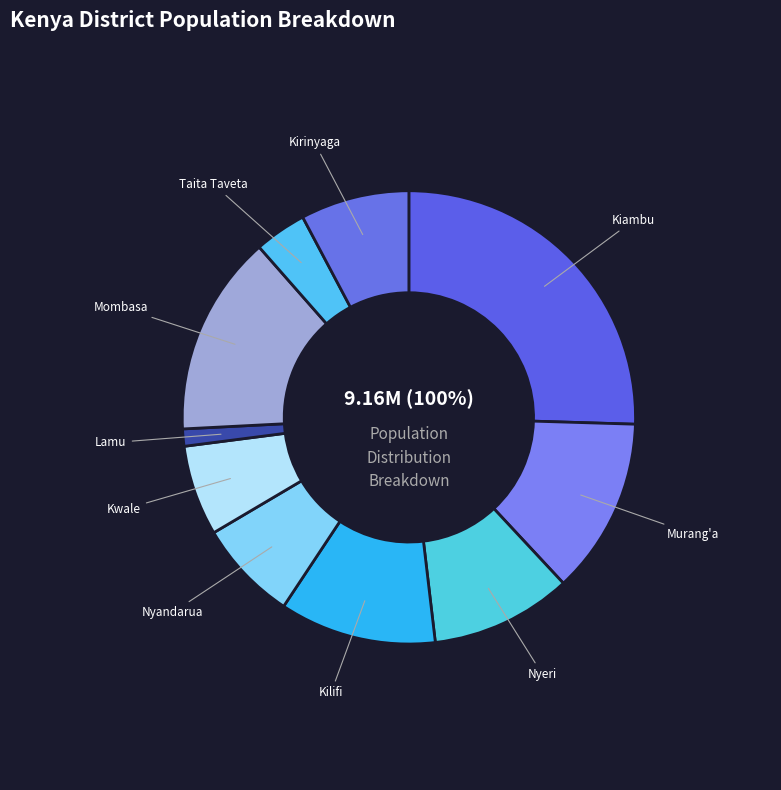

Is the sum of Taita Taveta and Mombasa greater than half?

No